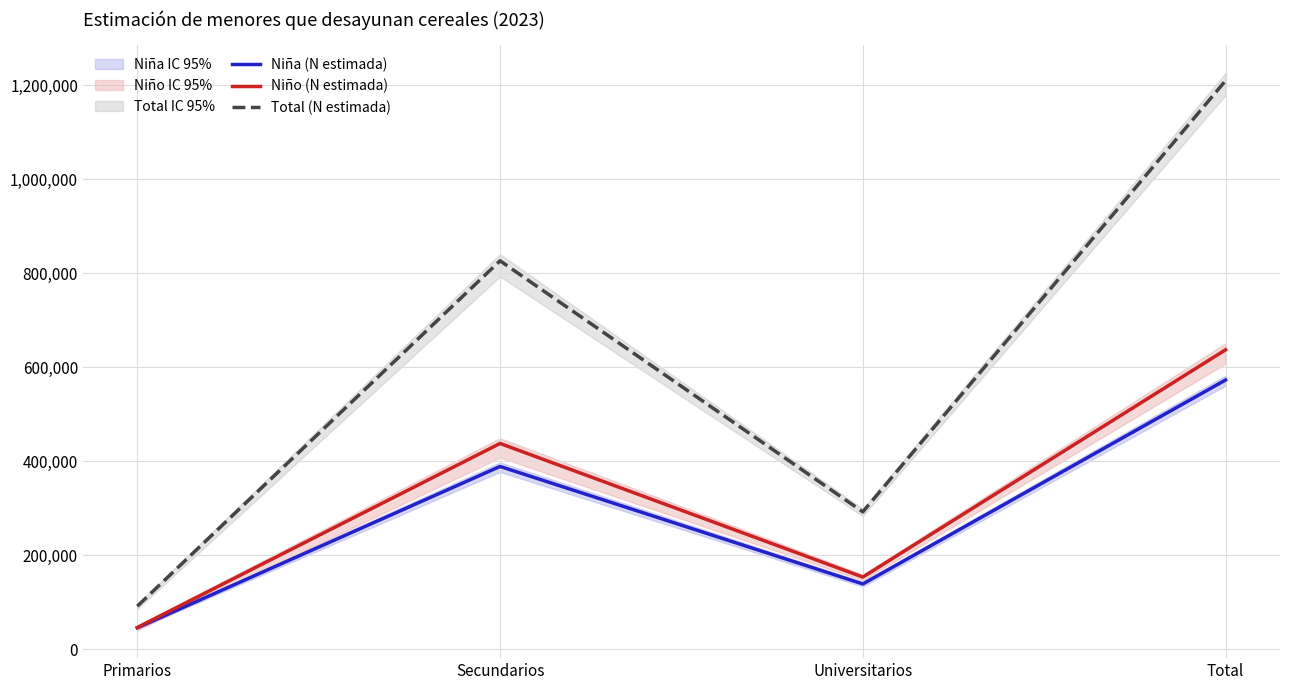

Does the chart have visible grid lines?

Yes